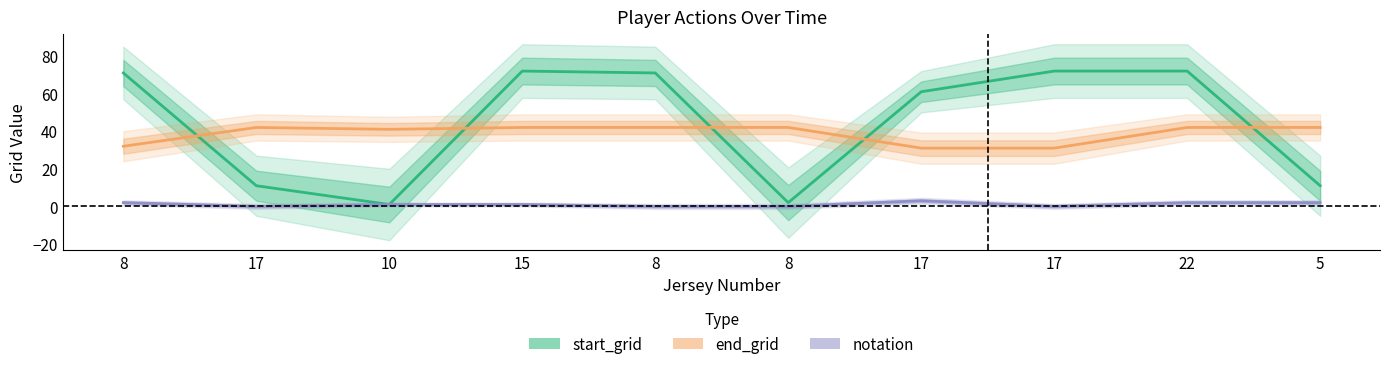

Rank the categories by start_grid value from lowest to highest.

10, 8, 17, 5, 17, 8, 8, 15, 17, 22